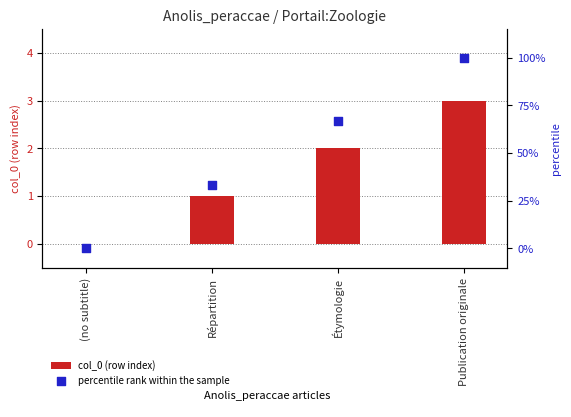

Which series has the largest Y range (max minus min)?

percentile rank within the sample